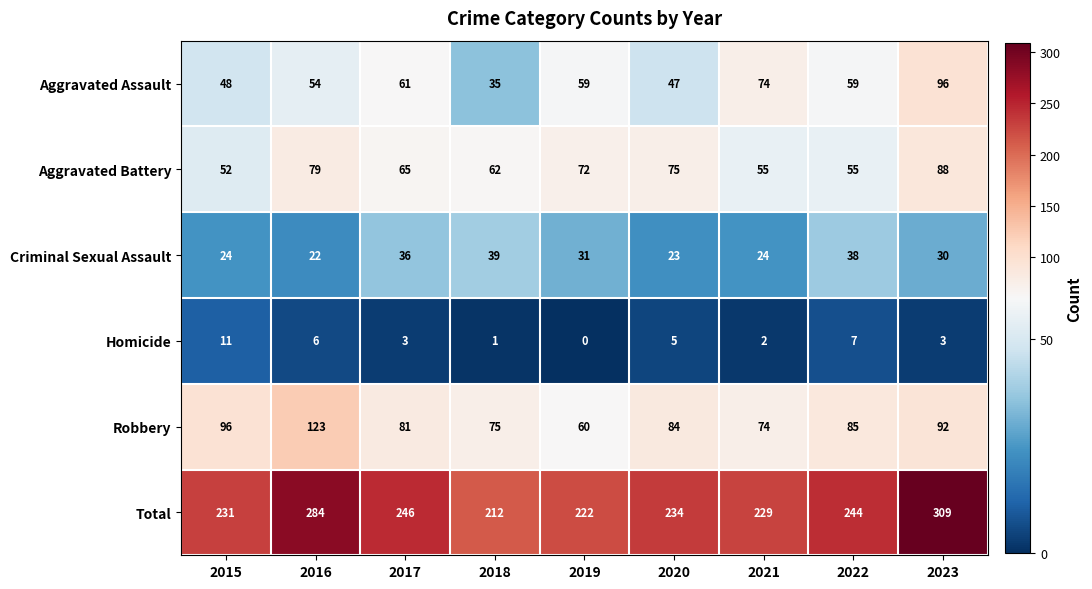

Is it true that Total equals 323 at 2020?

False